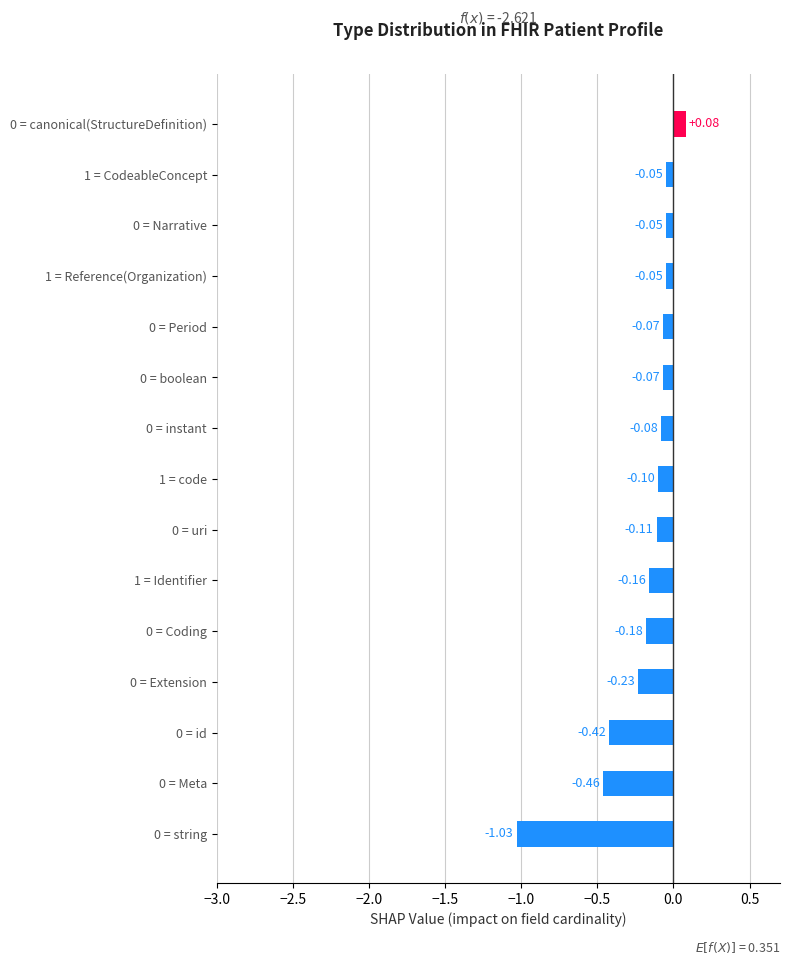

Are the bars grouped side by side (vs. stacked)?

No